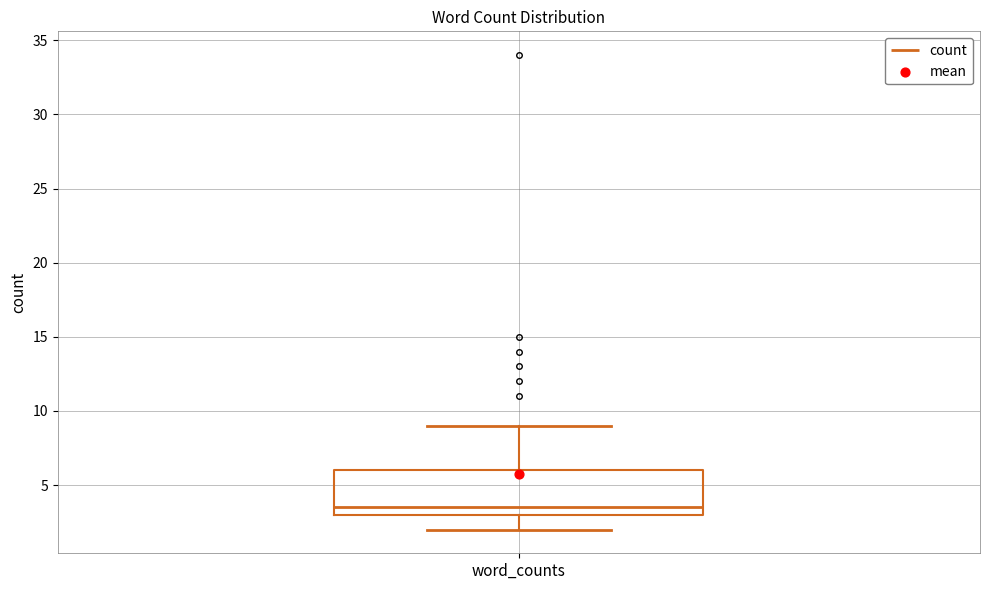

Transcribe this box plot: give where the median line is, the range the box spans, and where the two whiskers end, as read against the y-axis. The values are not printed on the chart, so give them approximately, as read against the axis.

median 3.5, box 3.0 to 6.0, whiskers 2.0 to 9.0